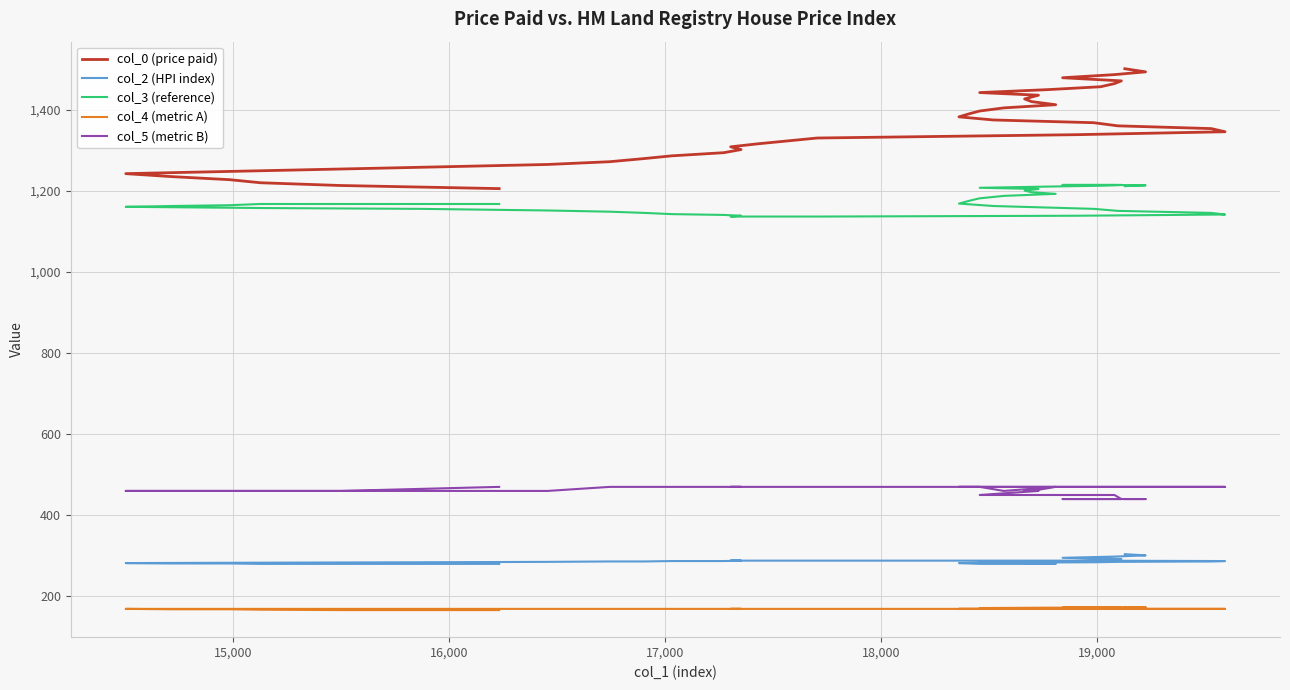

At how many categories does at least one series exceed 342?

40